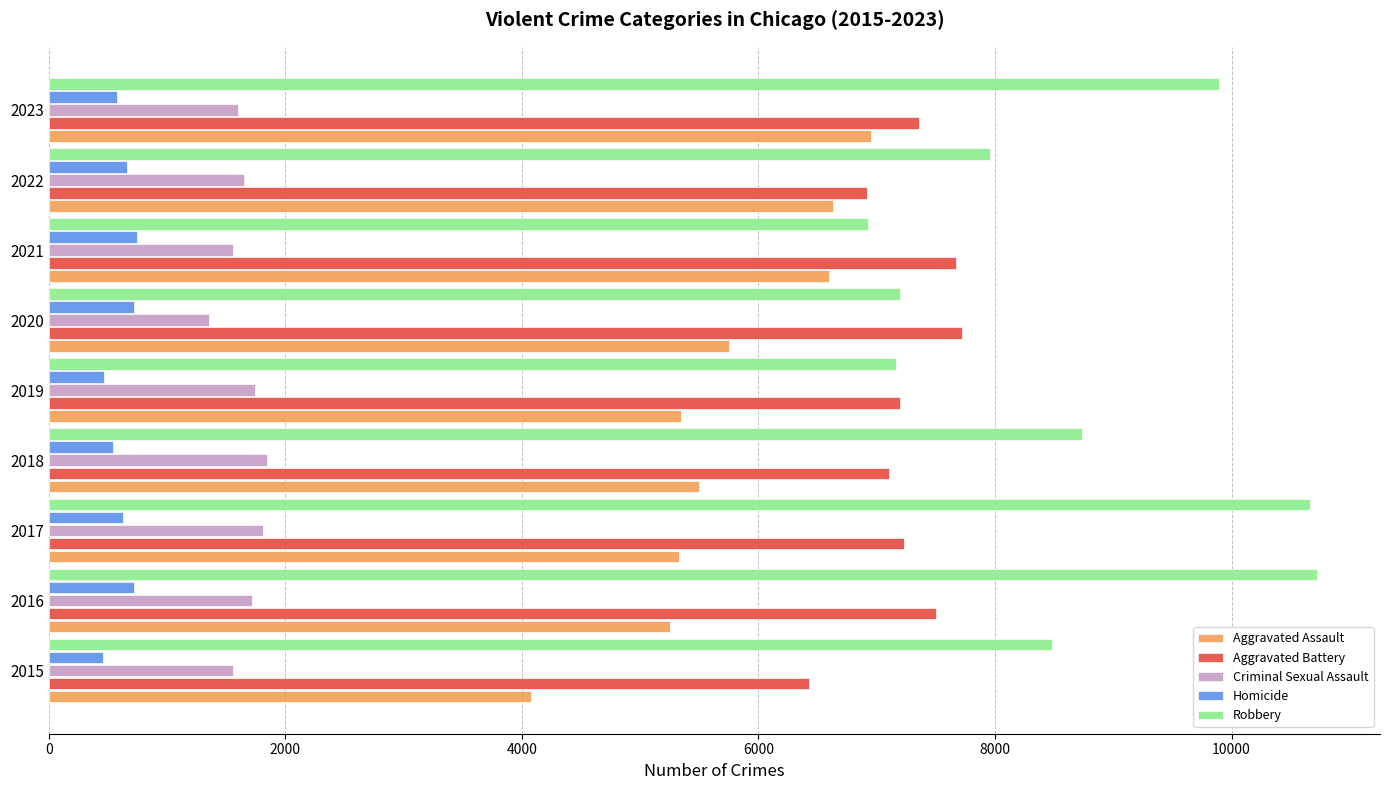

What is the spread (max minus min) of values at 2017?

10034